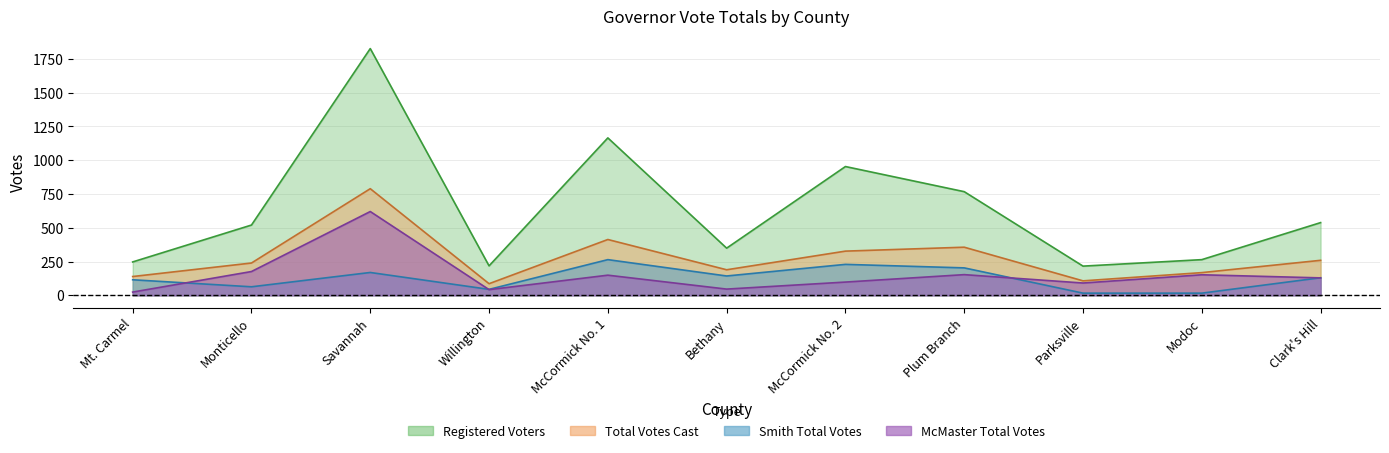

What is the sum of all Total values?

3072